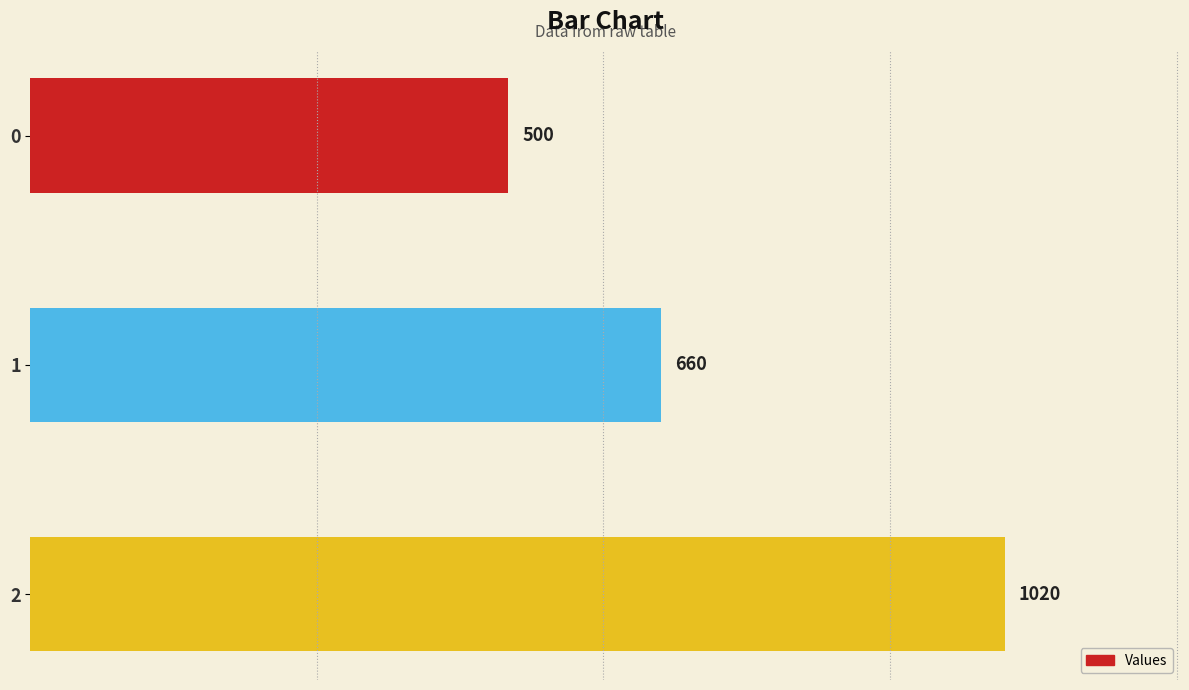

Where is the data nearest to the value 760?

1